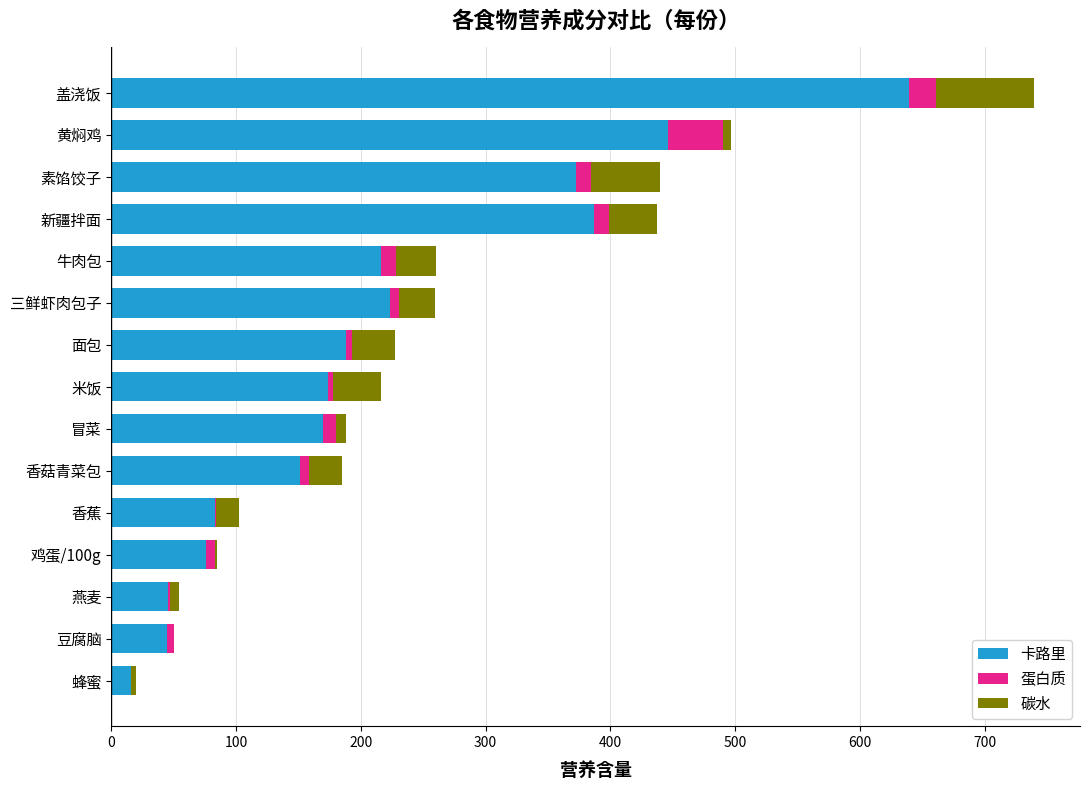

The value of 卡路里 at 鸡蛋/100g is 121.9. True or false?

False